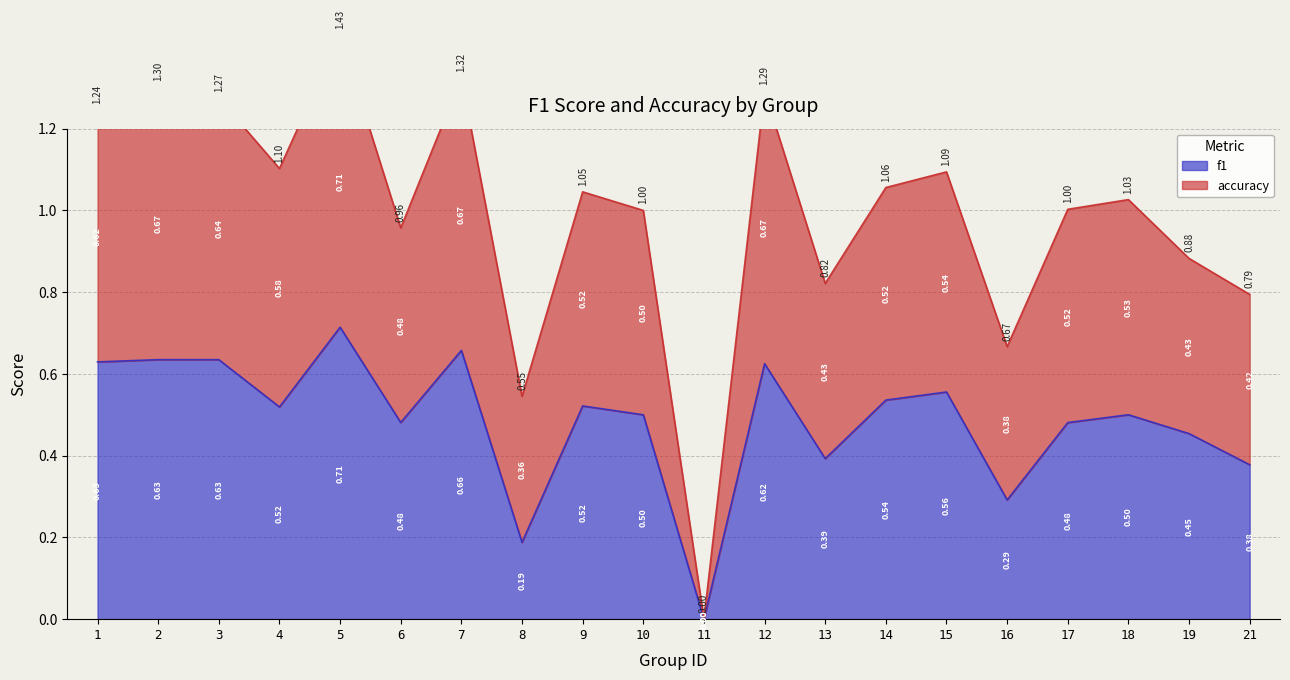

The accuracy series shows 0.7 at 12. True or false?

False